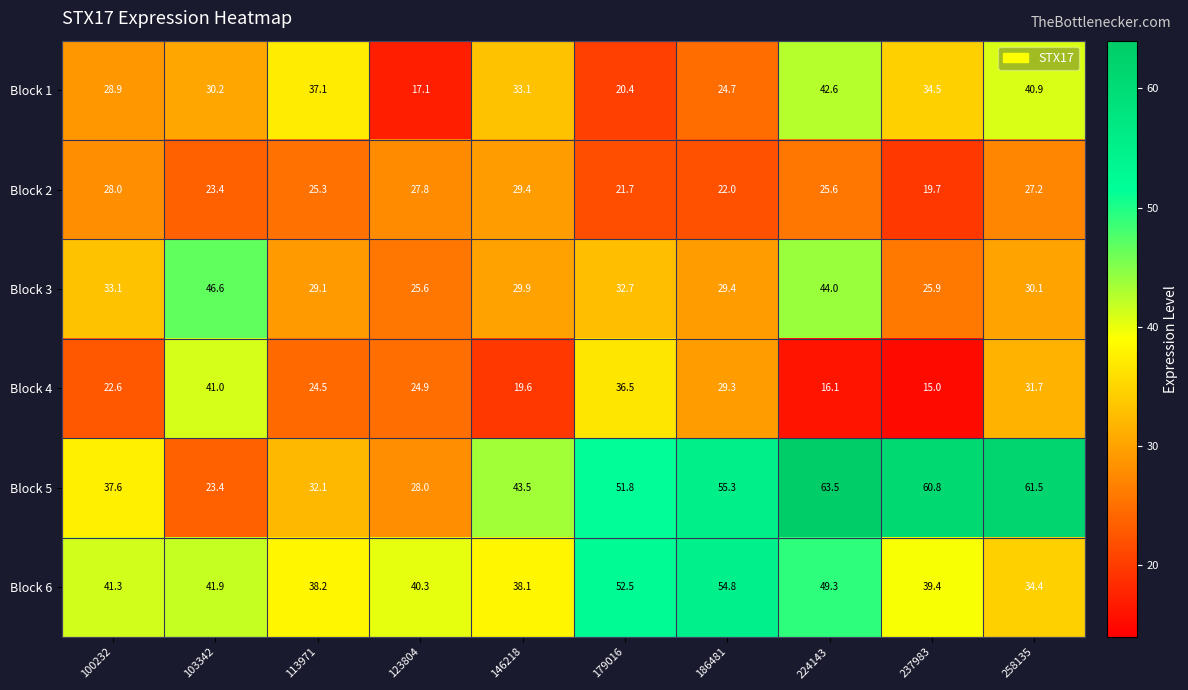

What is the average value of the Block 4 series?

26.1